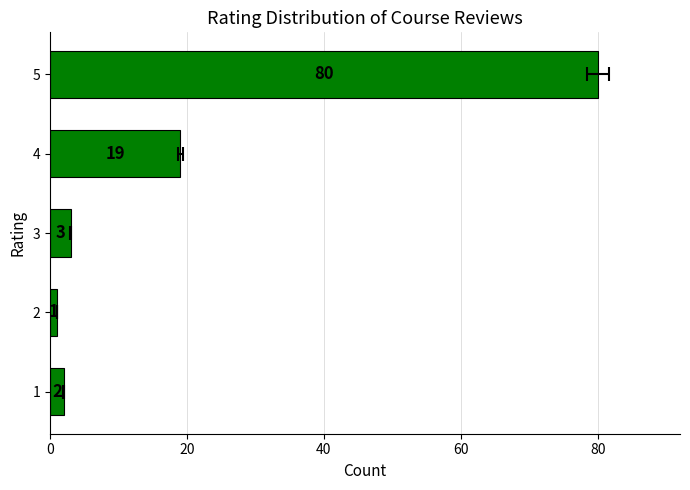

What is the greatest value displayed?

80